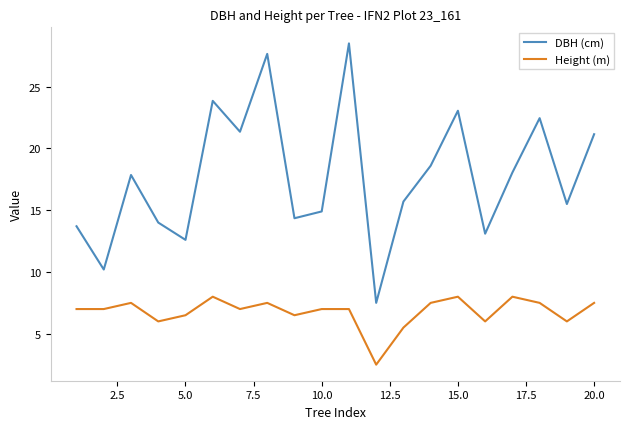

What is the maximum value shown in the chart?

28.5